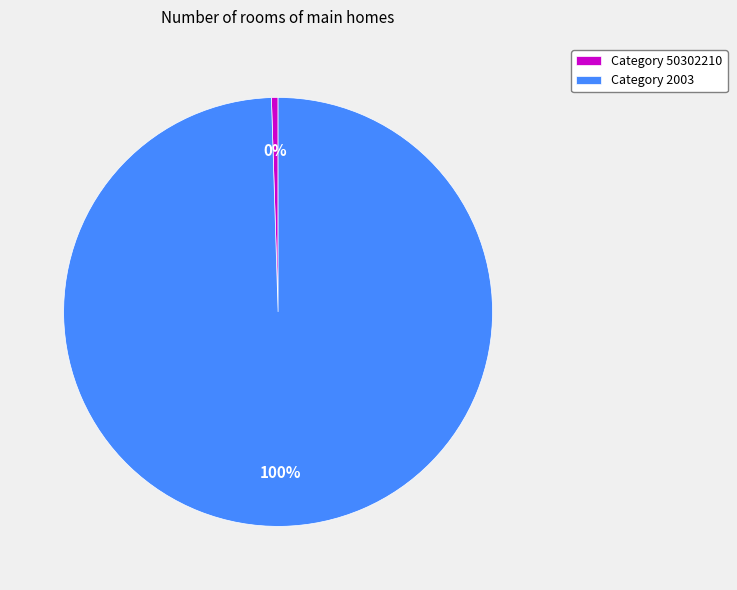

Combined, do Category 50302210 and Category 2003 account for over 50%?

Yes